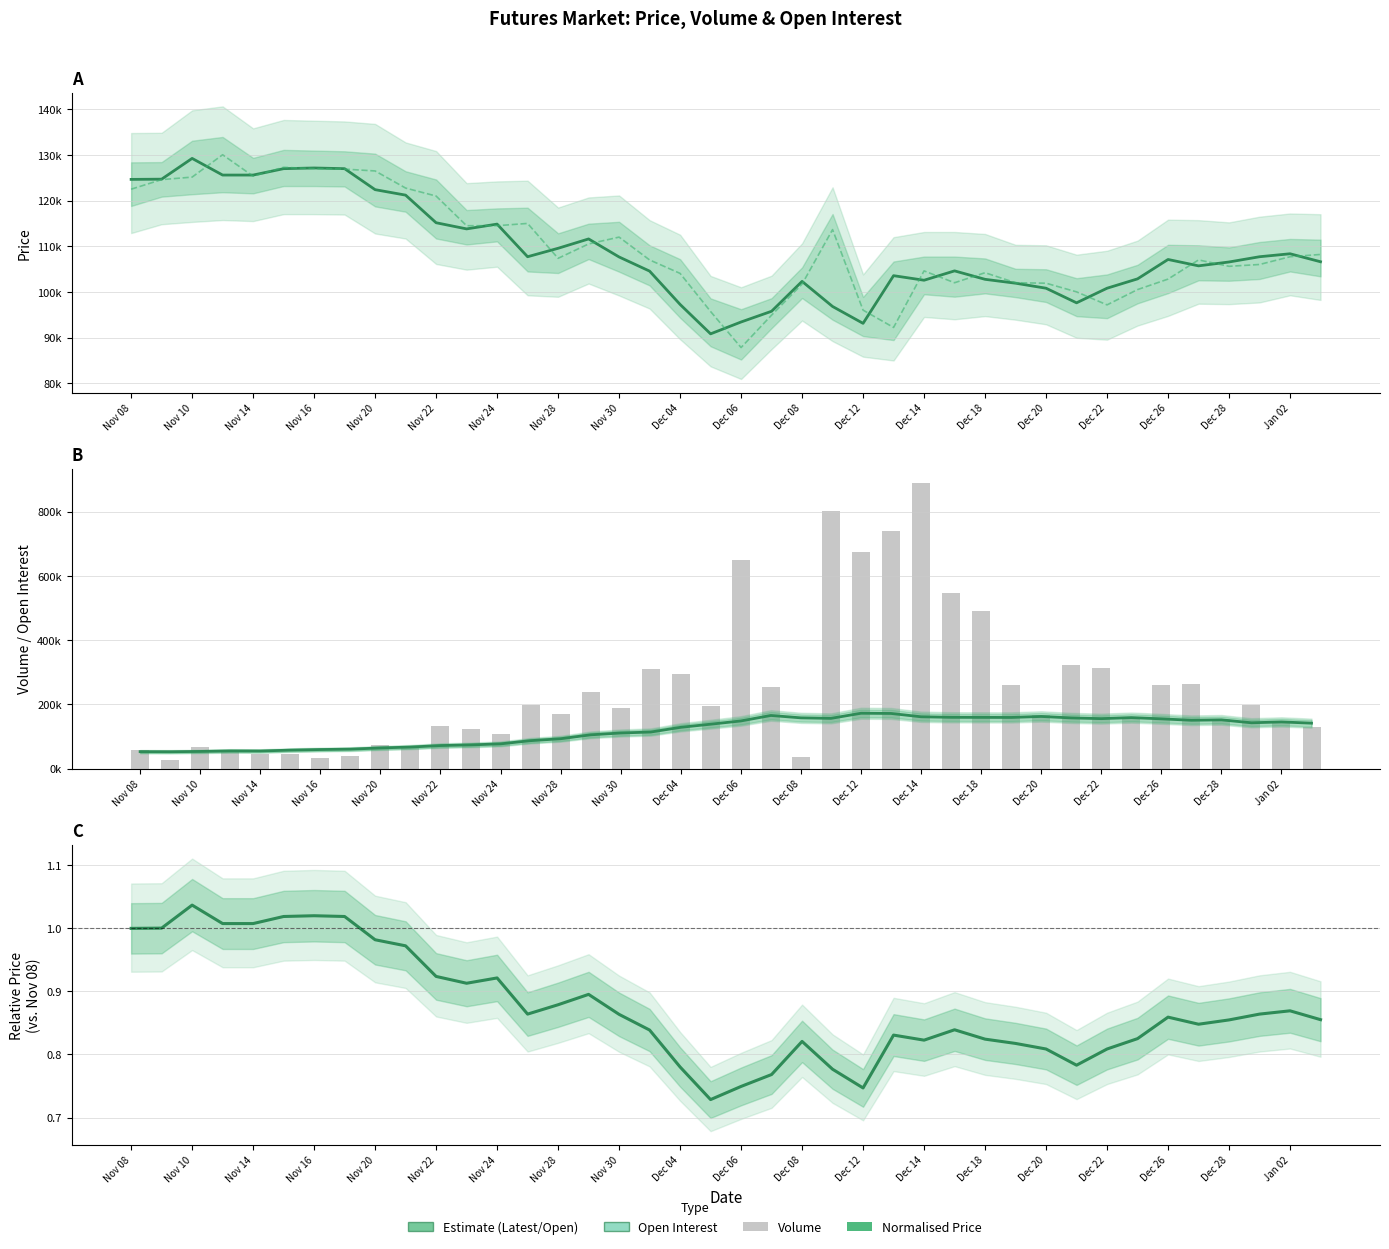

Are the bars grouped side by side (vs. stacked)?

Yes